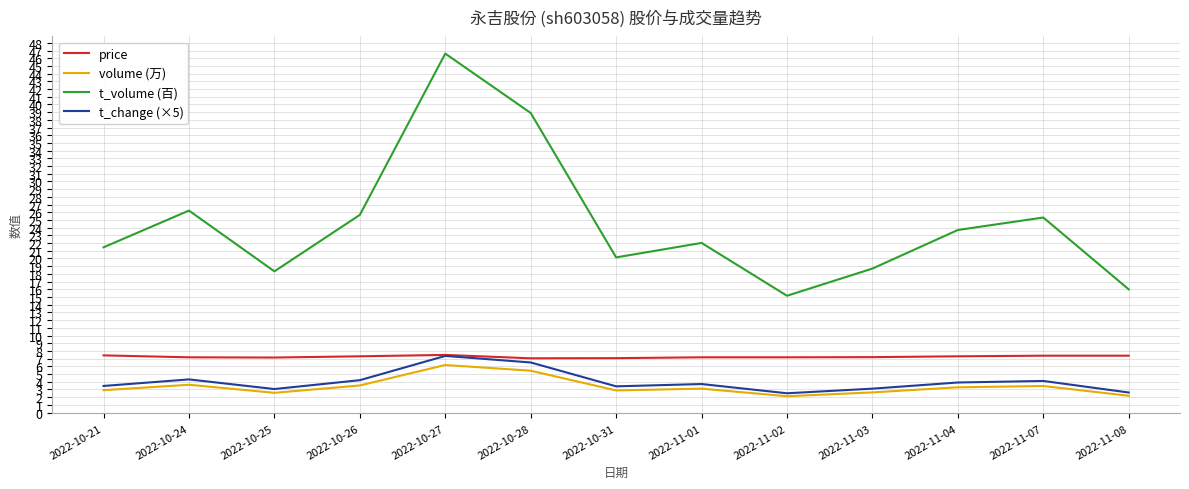

Which series has the widest spread of values?

t_volume (百)